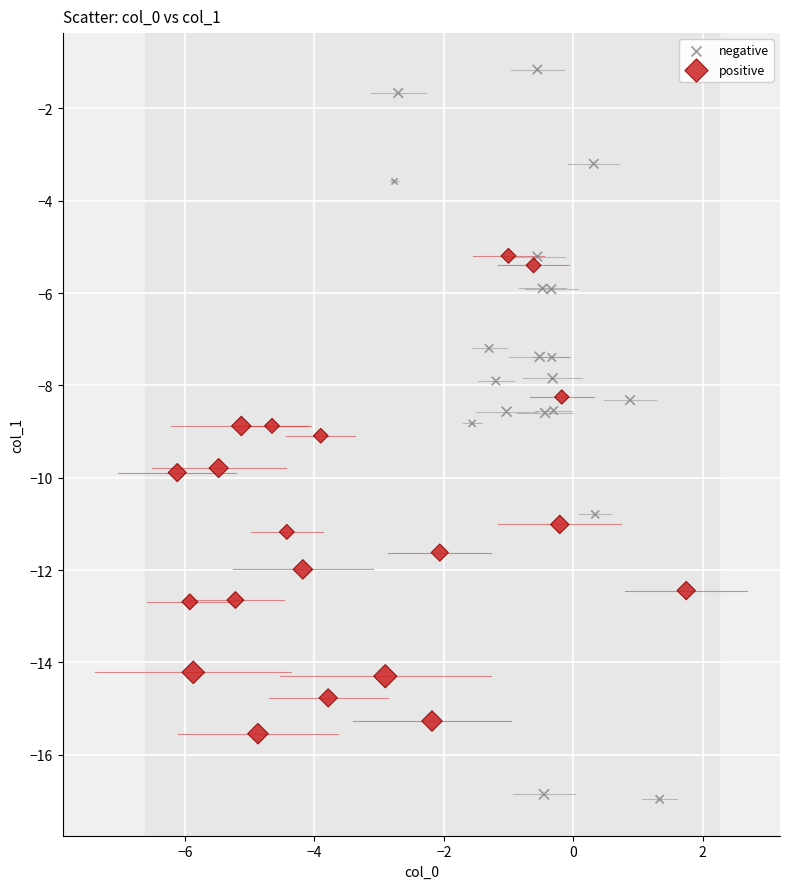

Which series has the widest spread of Y values?

negative